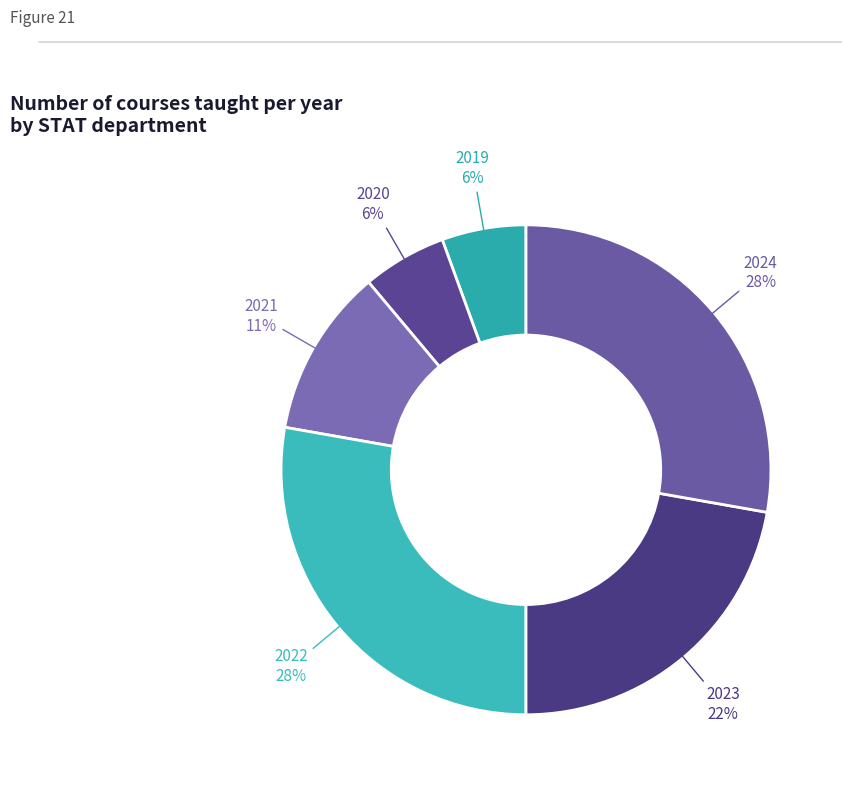

Count the number of slices in the pie.

6